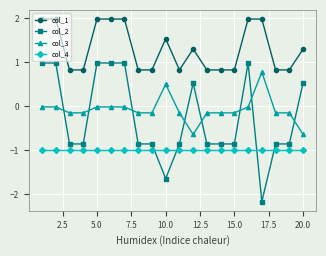

Rank the series by their maximum value, from highest to lowest.

col_1, col_2, col_3, col_4